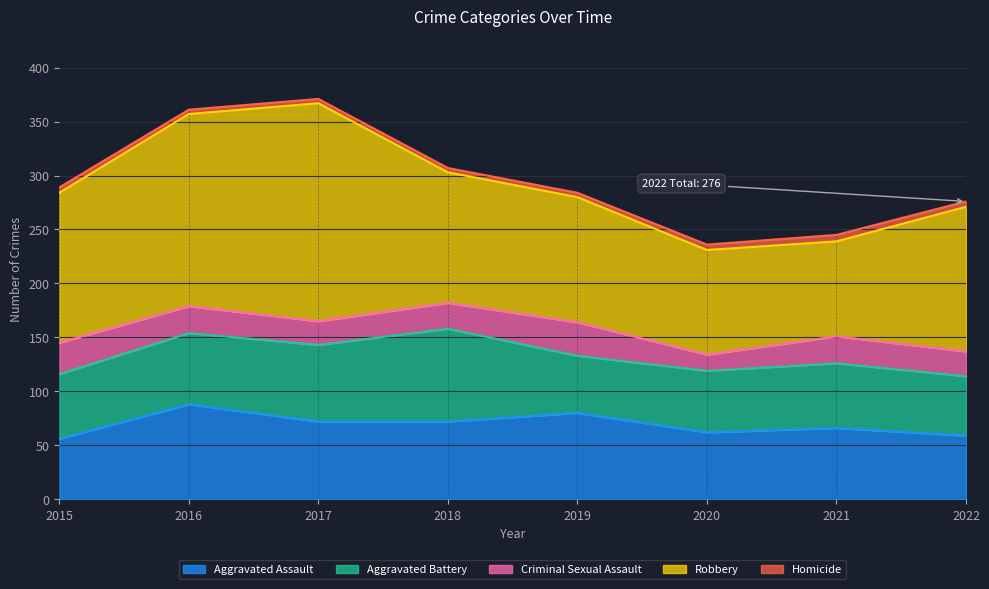

How many series are shown in this chart?

5